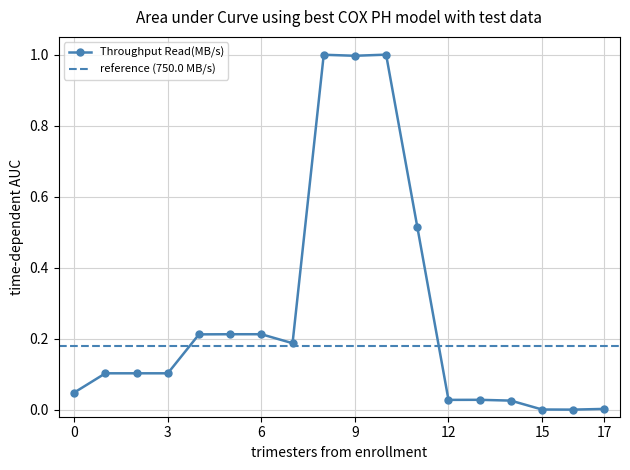

Rank the categories by value from lowest to highest.

16, 15, 17, 14, 12, 13, 0, 2, 1, 3, 7, 4, 5, 6, 11, 9, 8, 10